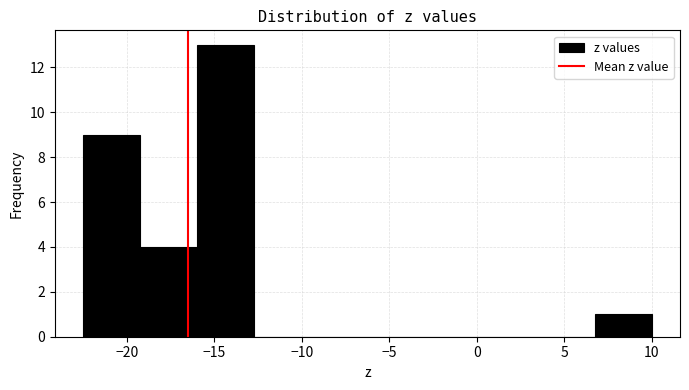

Reading left to right, list every bar in this chart as the range it spans on the x-axis followed by its height. Neither the bar edges nor the heights are printed on the chart, so give them approximately, as read against the axes.

-22.50 to -19.25: 9
-19.25 to -16.00: 4
-16.00 to -12.75: 13
-12.75 to -9.50: 0
-9.50 to -6.25: 0
-6.25 to -3.00: 0
-3.00 to 0.25: 0
0.25 to 3.50: 0
3.50 to 6.75: 0
6.75 to 10.00: 1